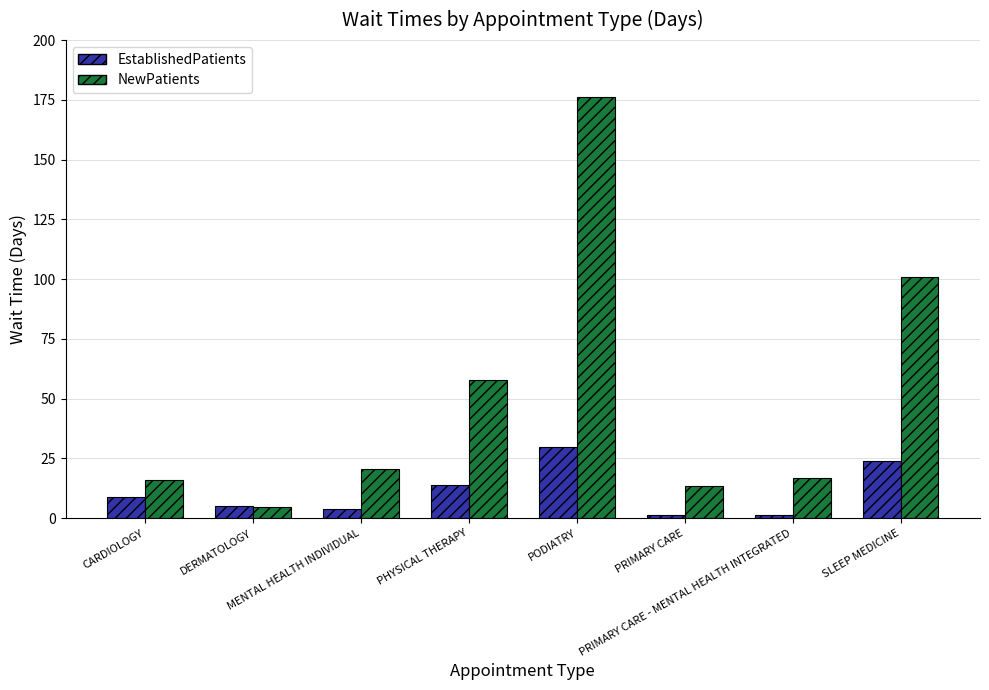

What is the total value across all series at PHYSICAL THERAPY?

71.5